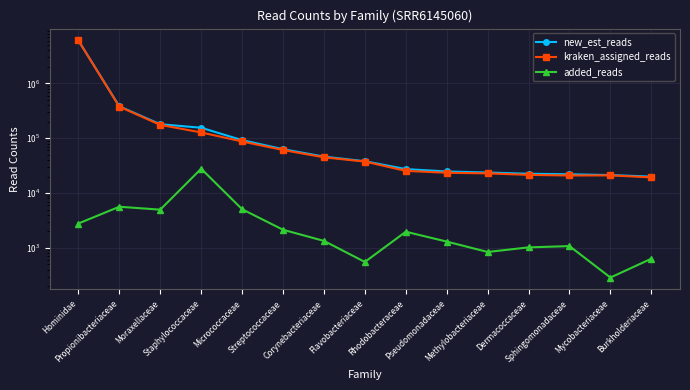

What is the greatest value displayed?

6042380